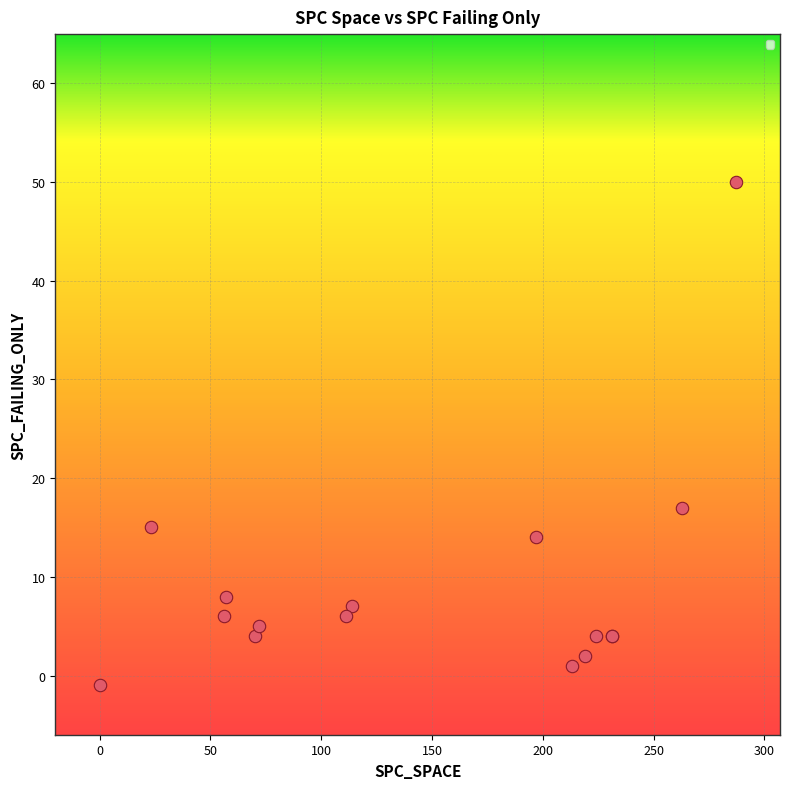

What Y value in the scatter plot is closest to 24?

17